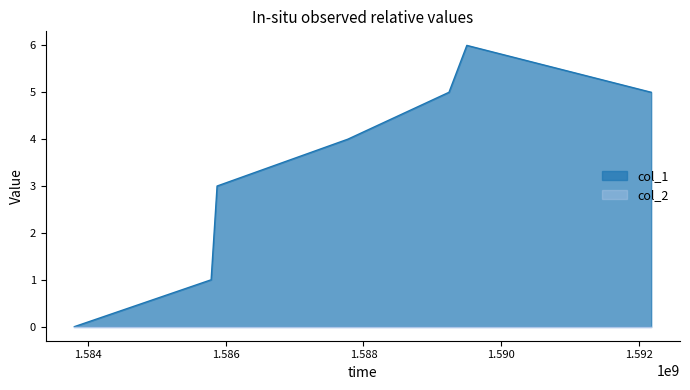

List the labels in order of value, largest first.

1589502860, 1589243654, 1592181139, 1587774858, 1585874063, 1585787662, 1583800432